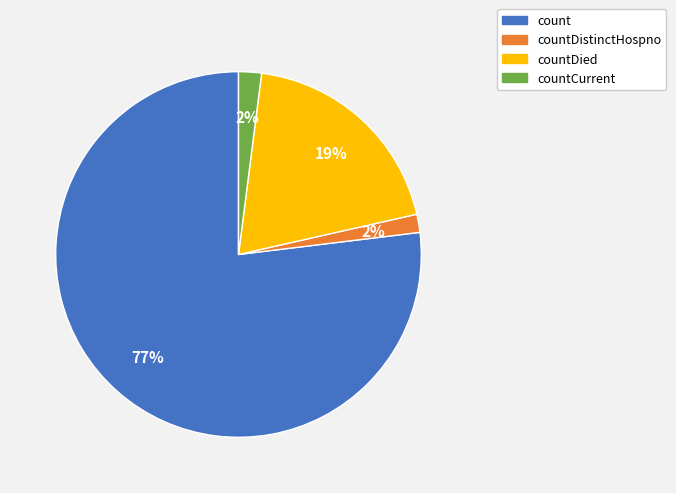

To the nearest percent, what is the average slice percentage?

25%